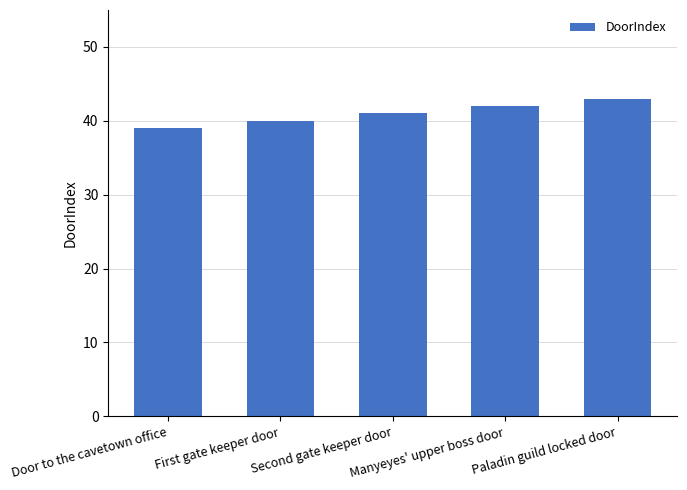

What is the difference between the values at First gate keeper door and Paladin guild locked door?

3